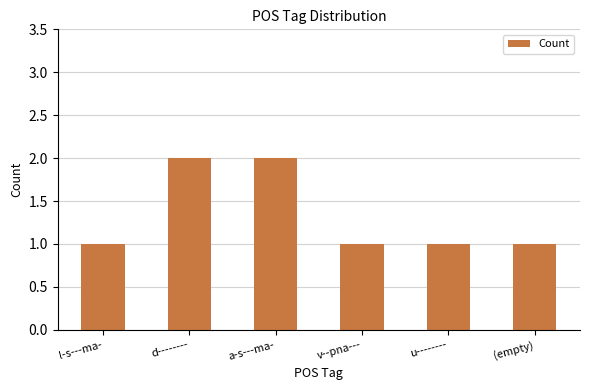

Which has a higher value, d-------- or u--------?

d--------